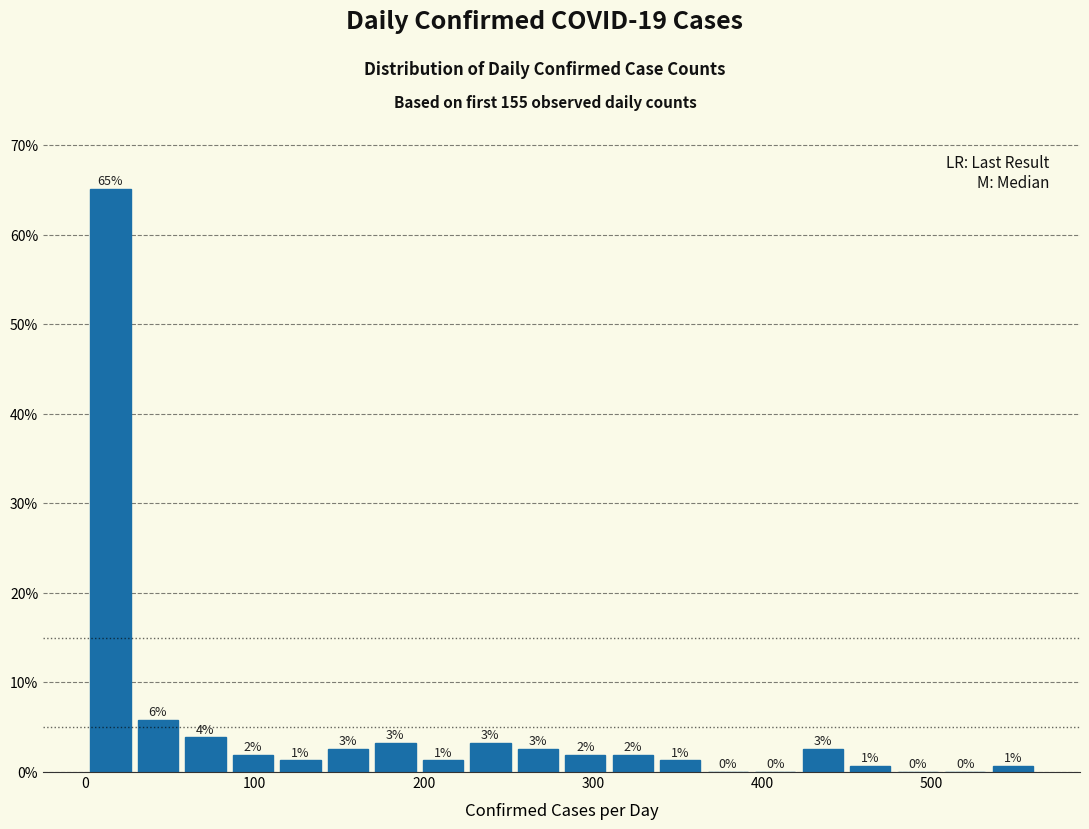

Read against the x-axis, roughly where is the centre of the tallest bar?

20